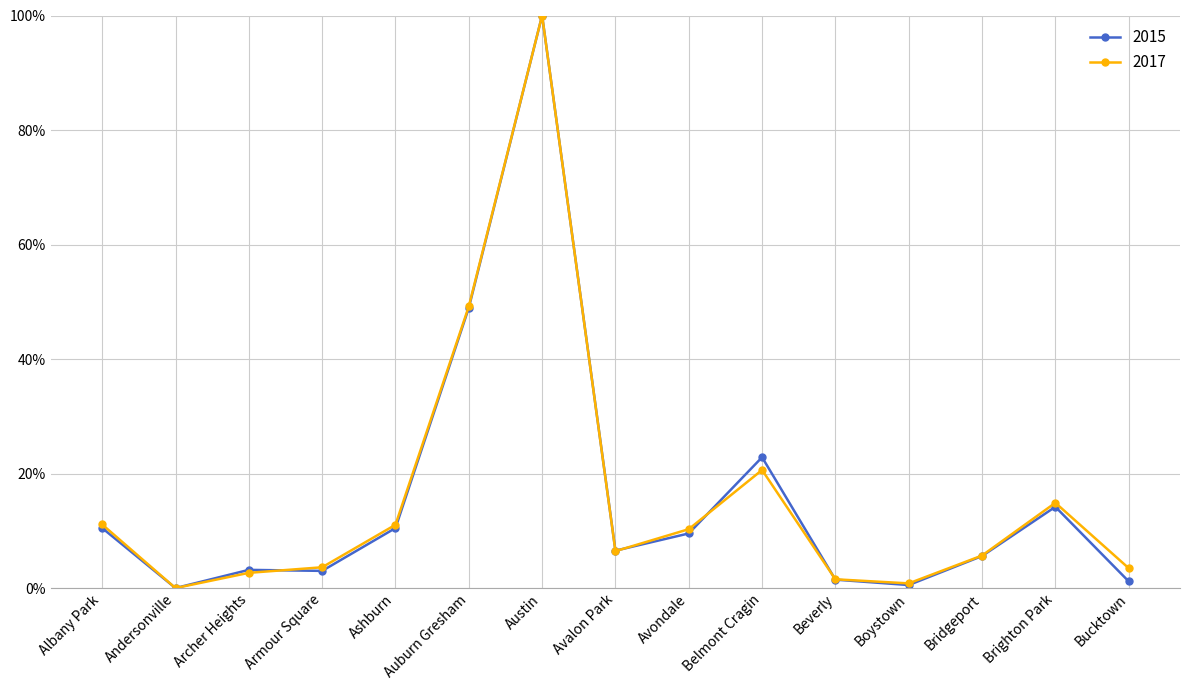

At which category does 2017 reach its first local peak?

Austin